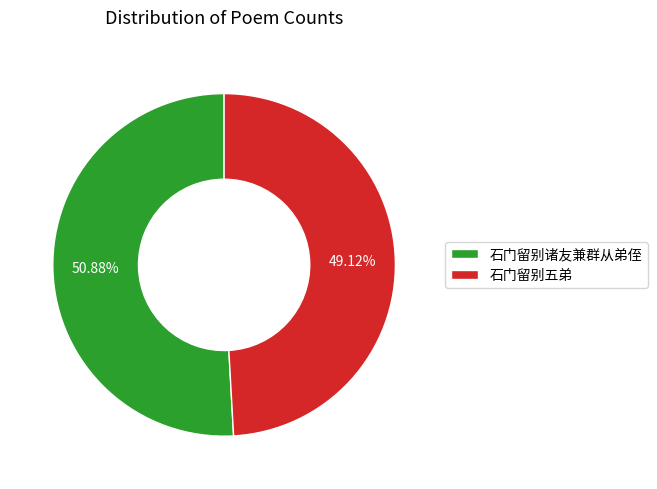

Which has a higher value, 石门留别五弟 or 石门留别诸友兼群从弟侄?

石门留别诸友兼群从弟侄